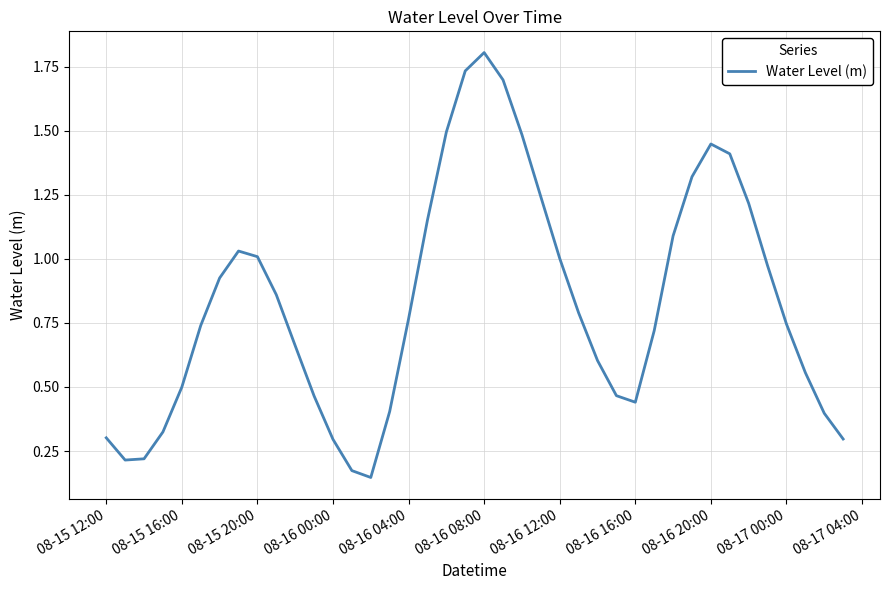

What is the greatest value displayed?

1.8